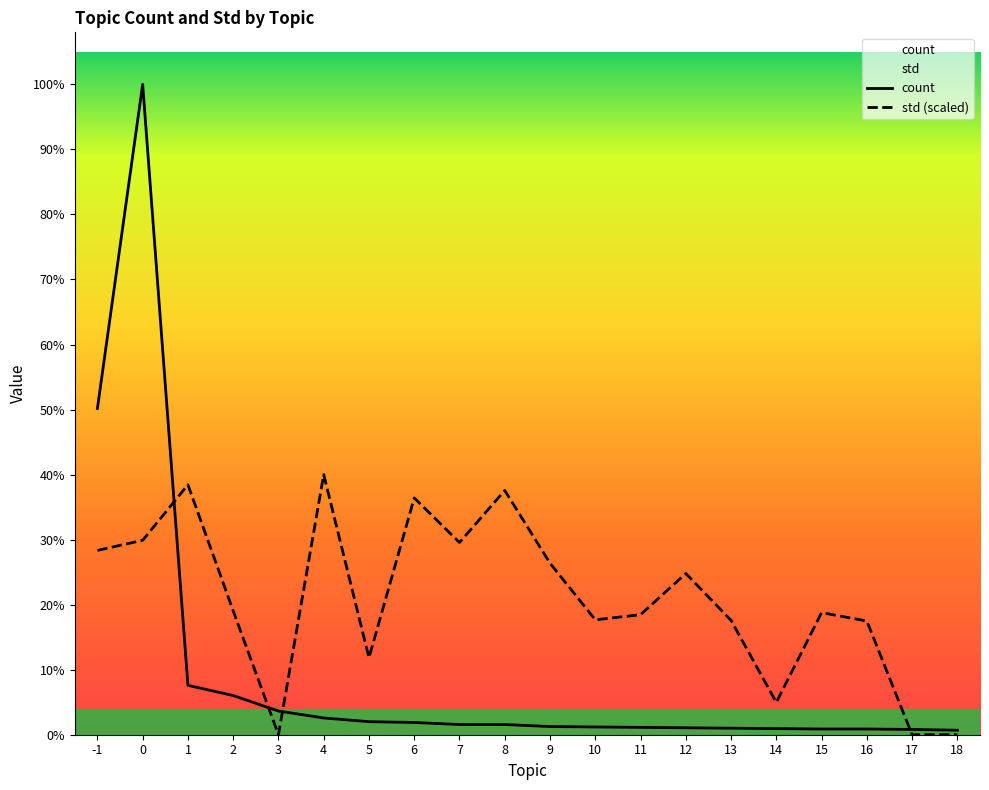

What is the difference between the maximum and minimum values in the std series?

637.2